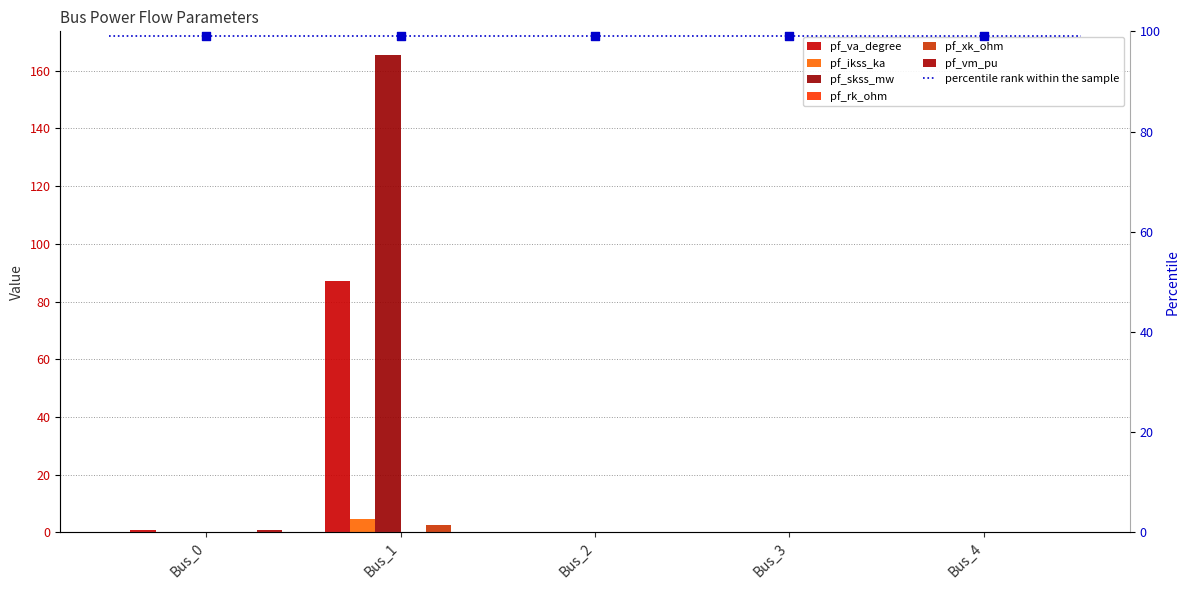

At which category is the sum across all series the highest?

Bus_1